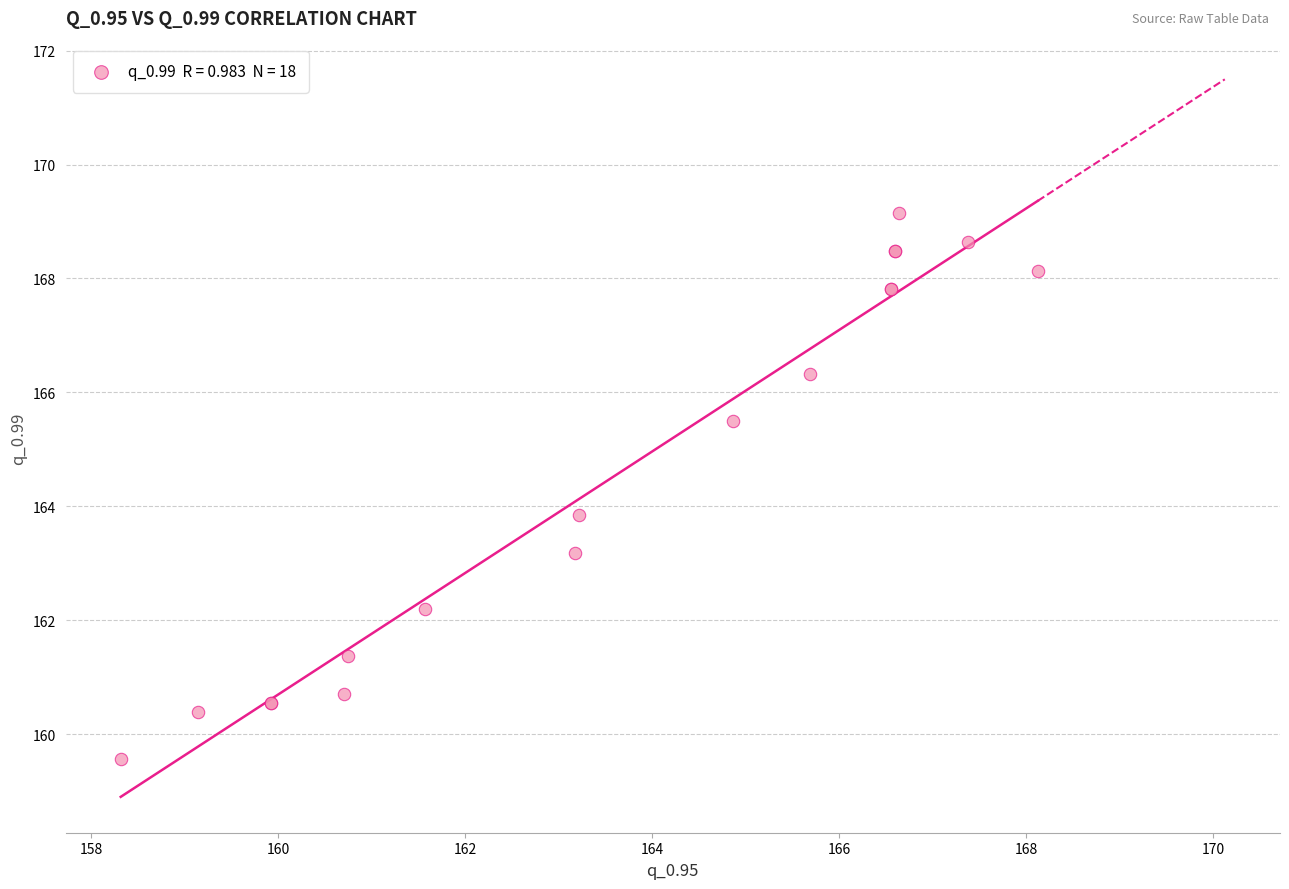

What Y value in the scatter plot is closest to 164?

163.8